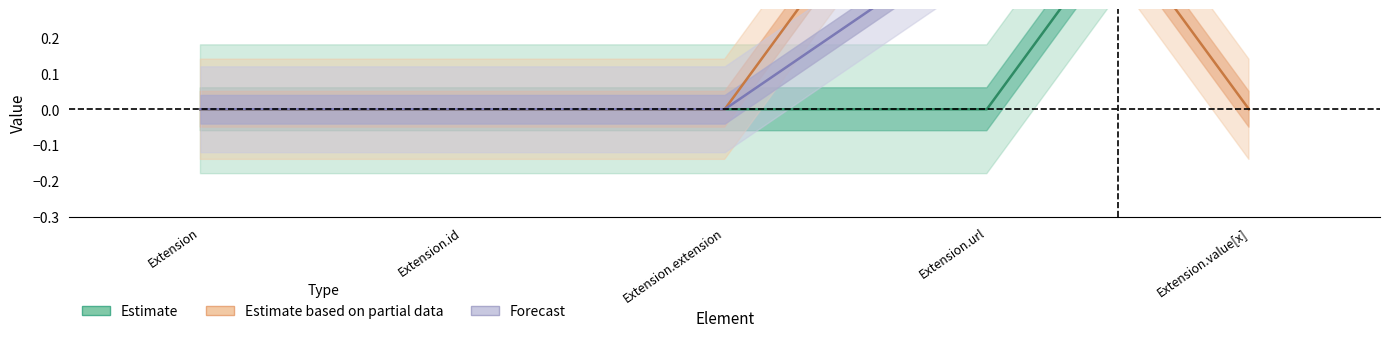

At which label does Min reach its peak?

Extension.value[x]